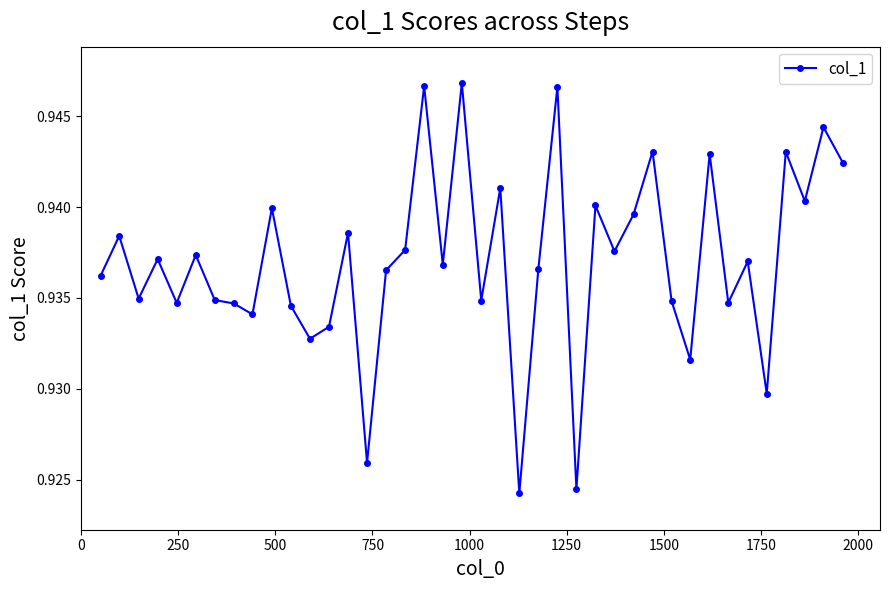

Count the values in the range 0 to 1.

40